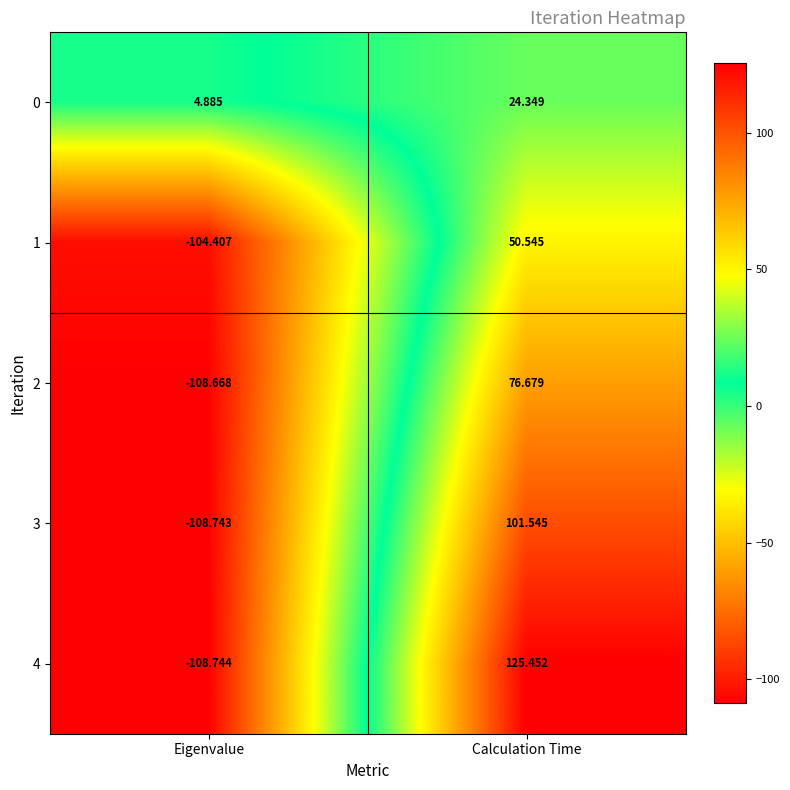

How many categories are shown in the chart?

2